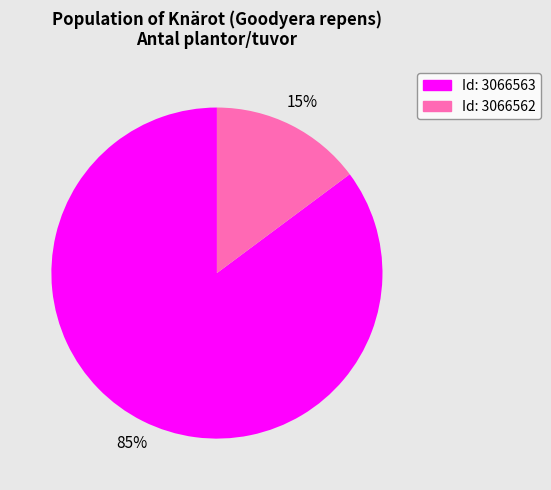

To the nearest percent, what is the average slice percentage?

50%